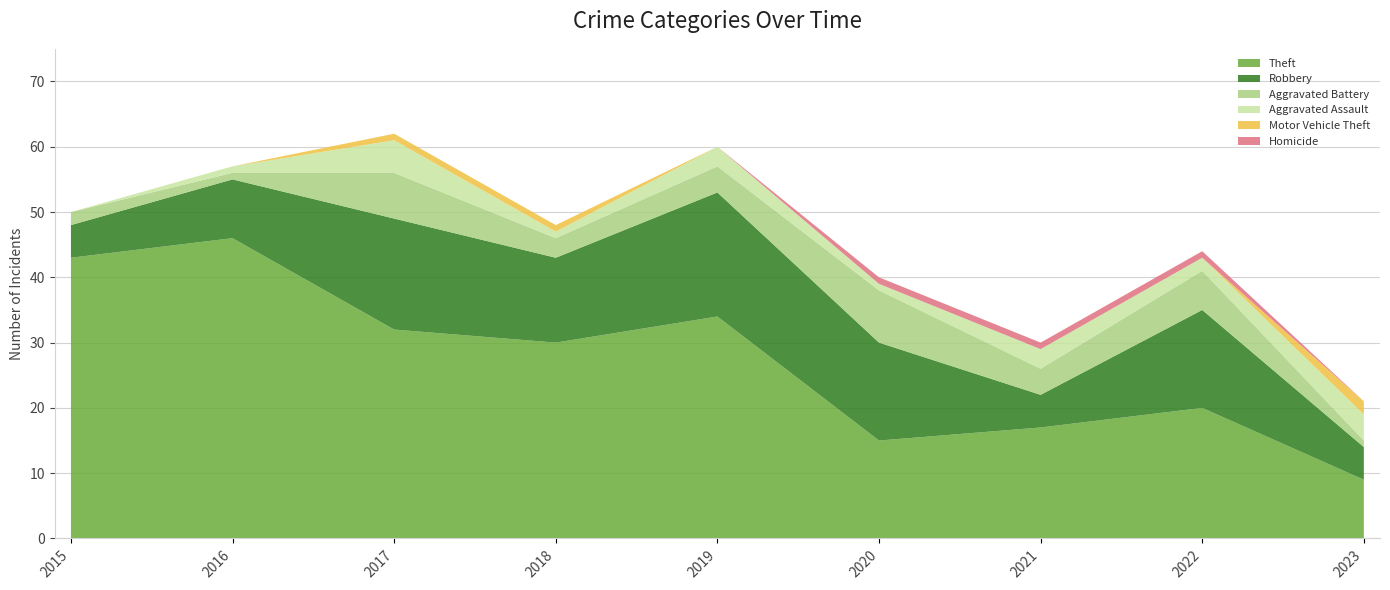

Reading left to right, extract all data points from this chart.

Theft: 43	46	32	30	34	15	17	20	9
Robbery: 5	9	17	13	19	15	5	15	5
Aggravated Battery: 2	1	7	3	4	8	4	6	1
Aggravated Assault: 0	1	5	1	3	1	3	2	4
Motor Vehicle Theft: 0	0	1	1	0	0	0	0	2
Homicide: 0	0	0	0	0	1	1	1	0